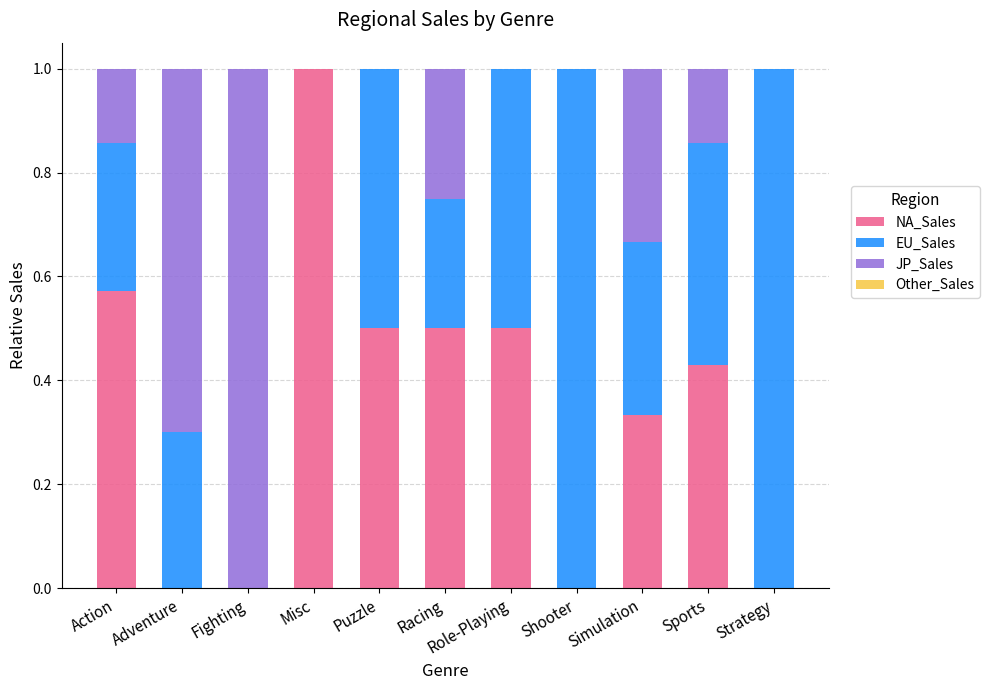

The NA_Sales series shows 0.7 at Racing. True or false?

False